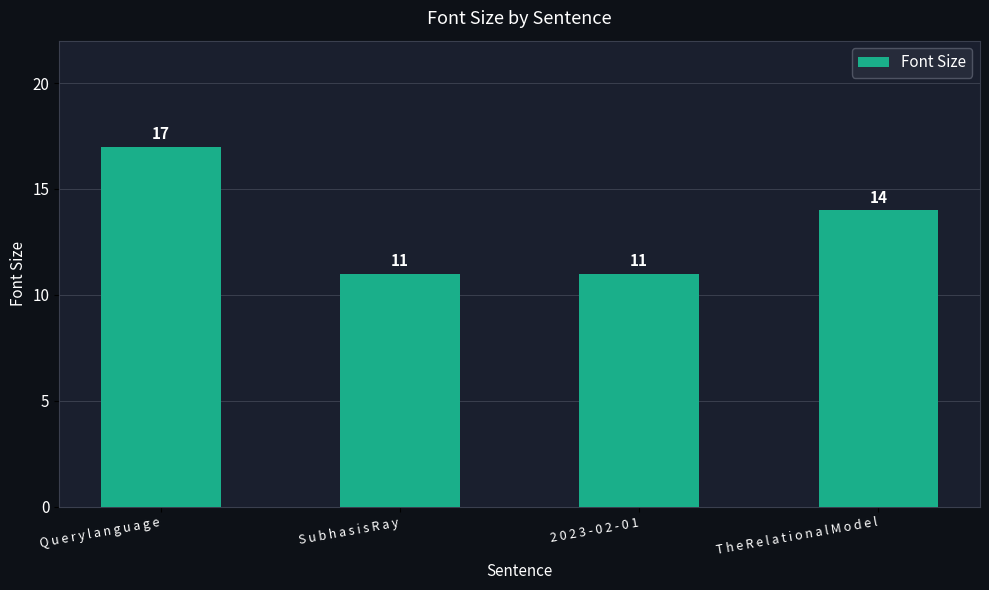

How many distinct data groups are displayed?

1